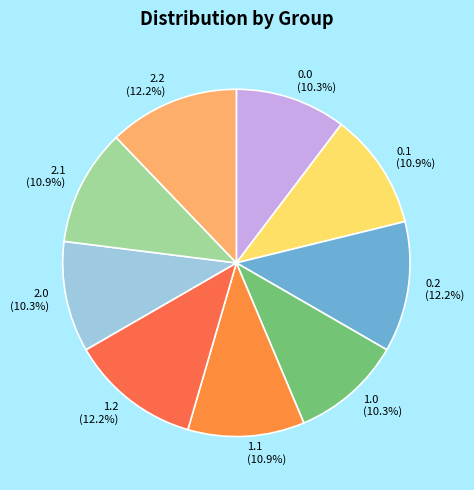

Approximately how many times larger is the value at 0.0 compared to 2.2?

0.8